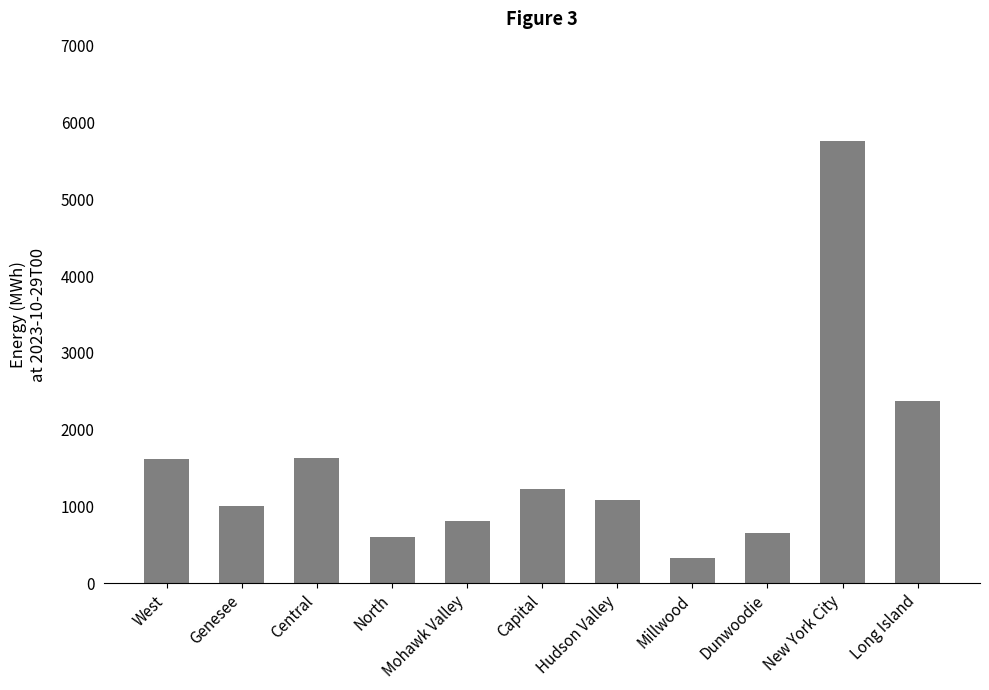

True or false: the data shows 2854 at West.

False